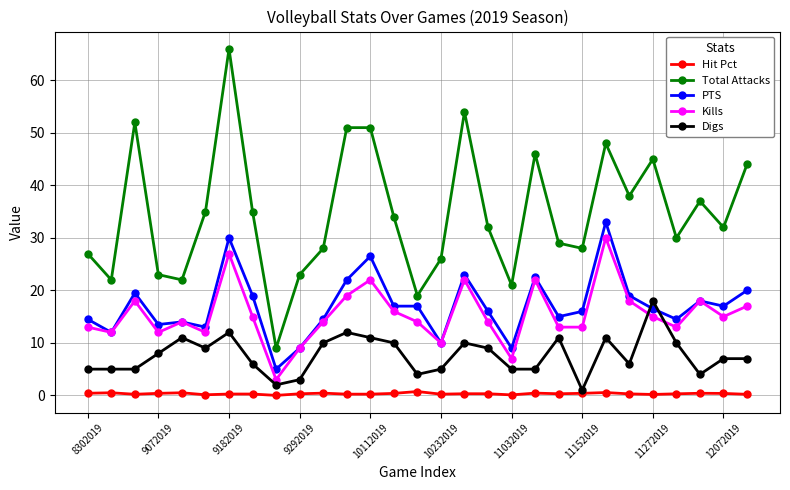

Which series has the largest total across all categories?

Total Attacks